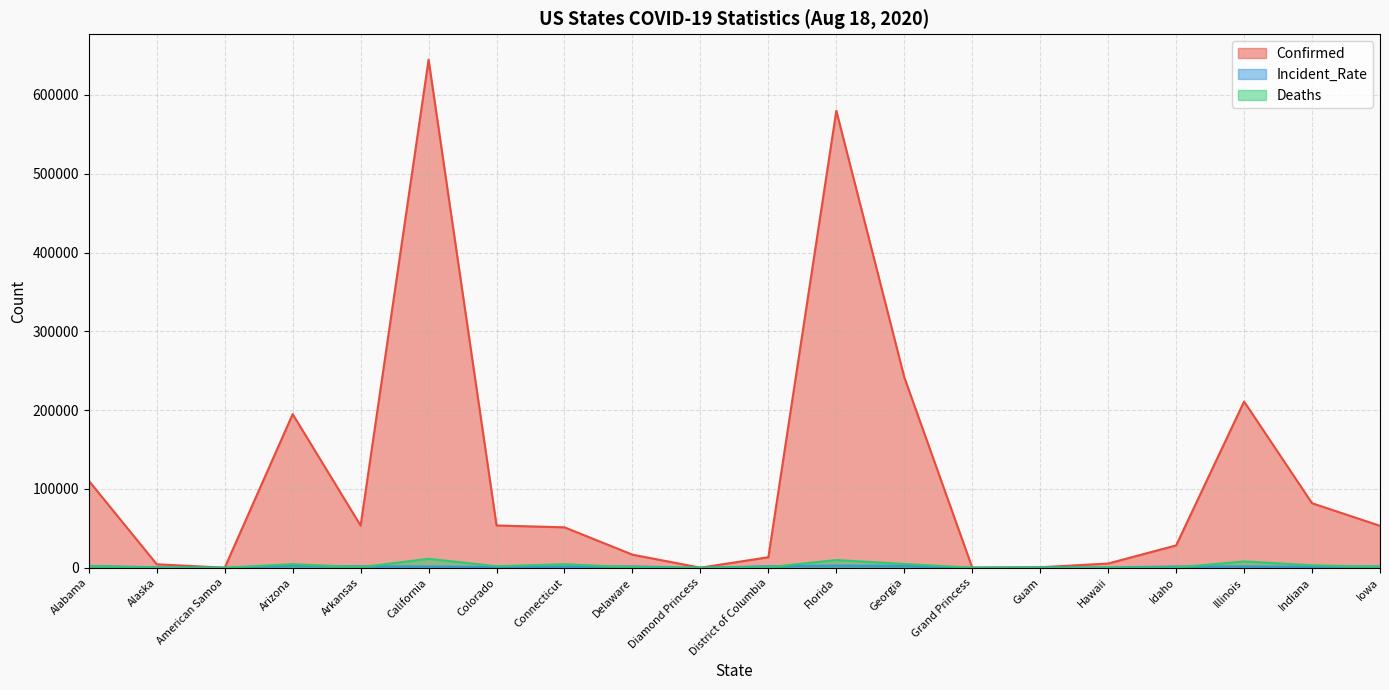

How many data points in Deaths are less than 1002?

10